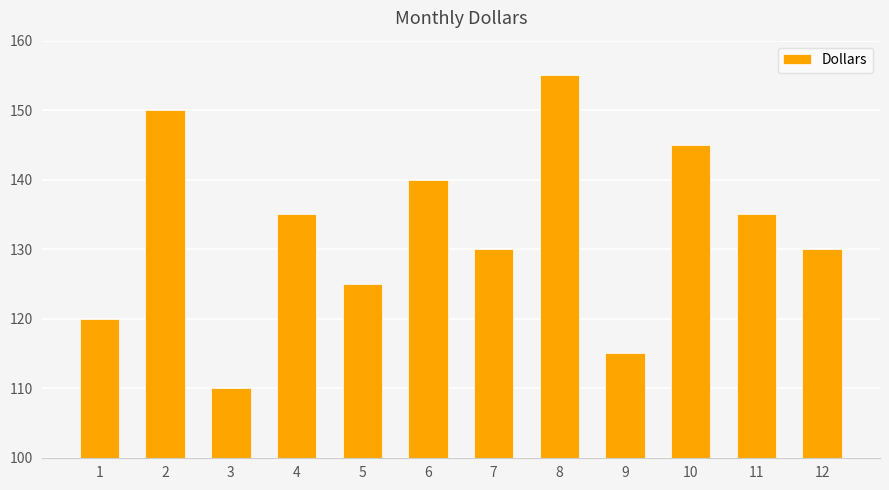

Reading left to right, extract all data points from this chart.

120	150	110	135	125	140	130	155	115	145	135	130